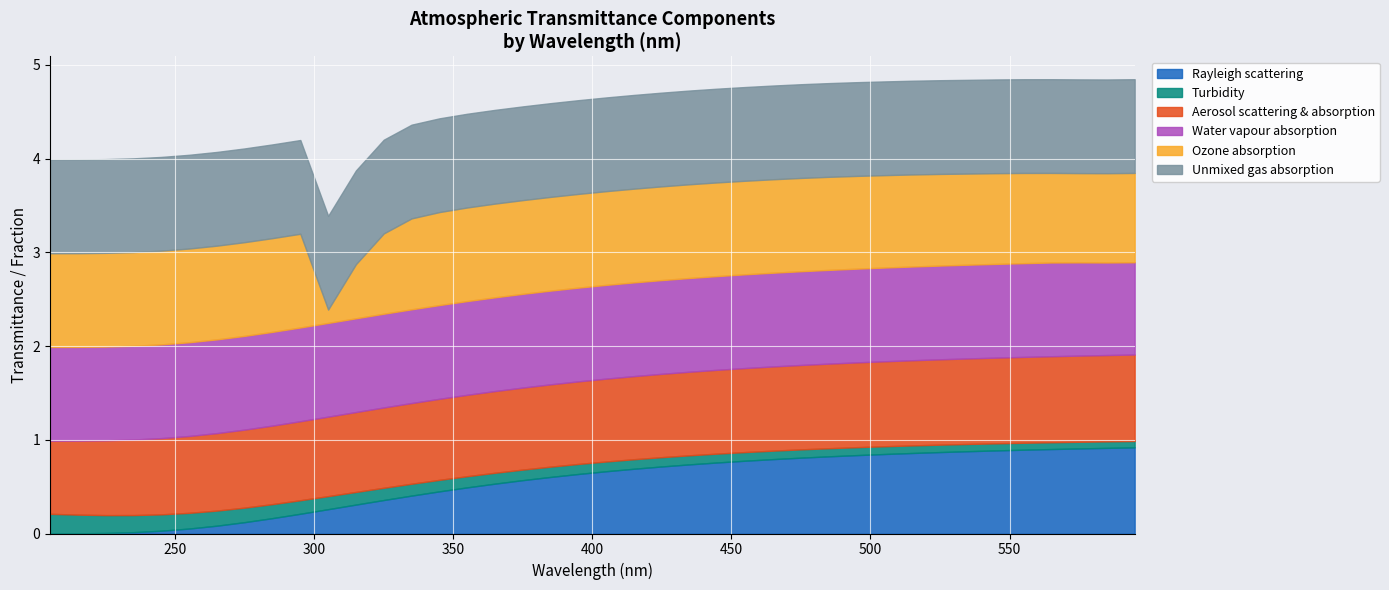

What is the approximate value of Unmixed gas absorption at 495?

1.0